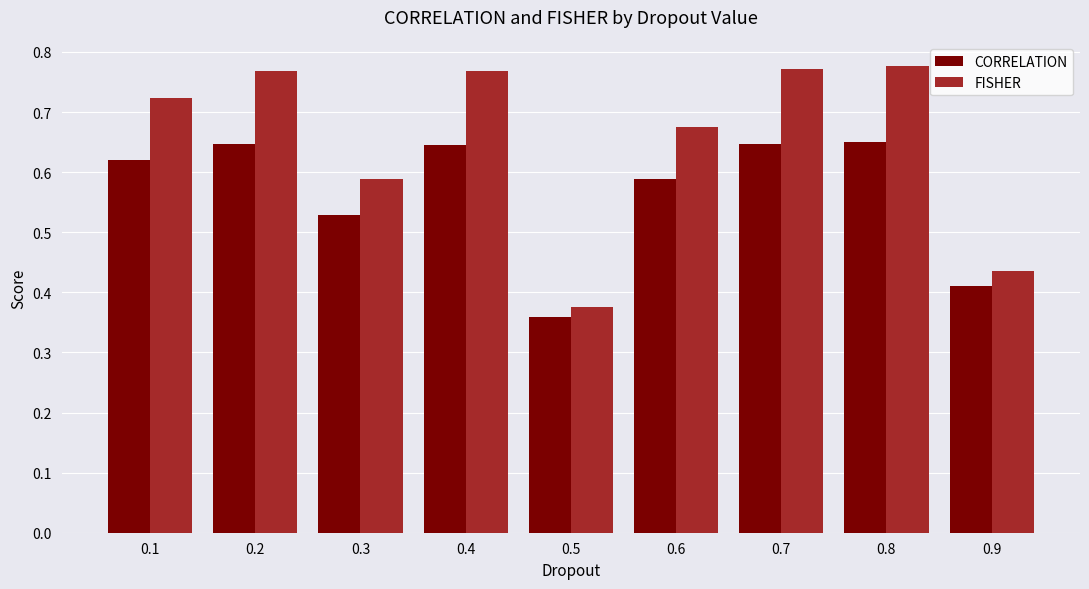

How many FISHER values are between 0 and 1?

9